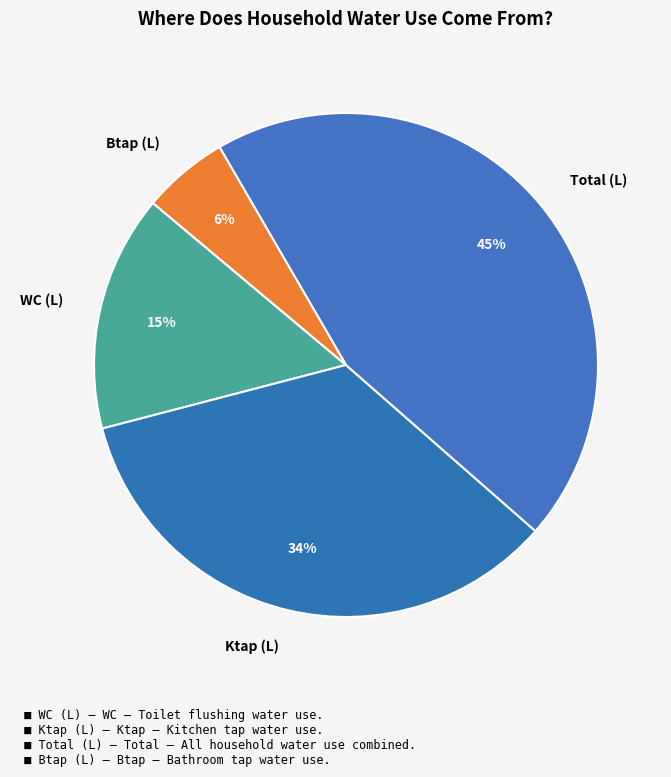

Does Btap (L) represent more than half of the total?

No